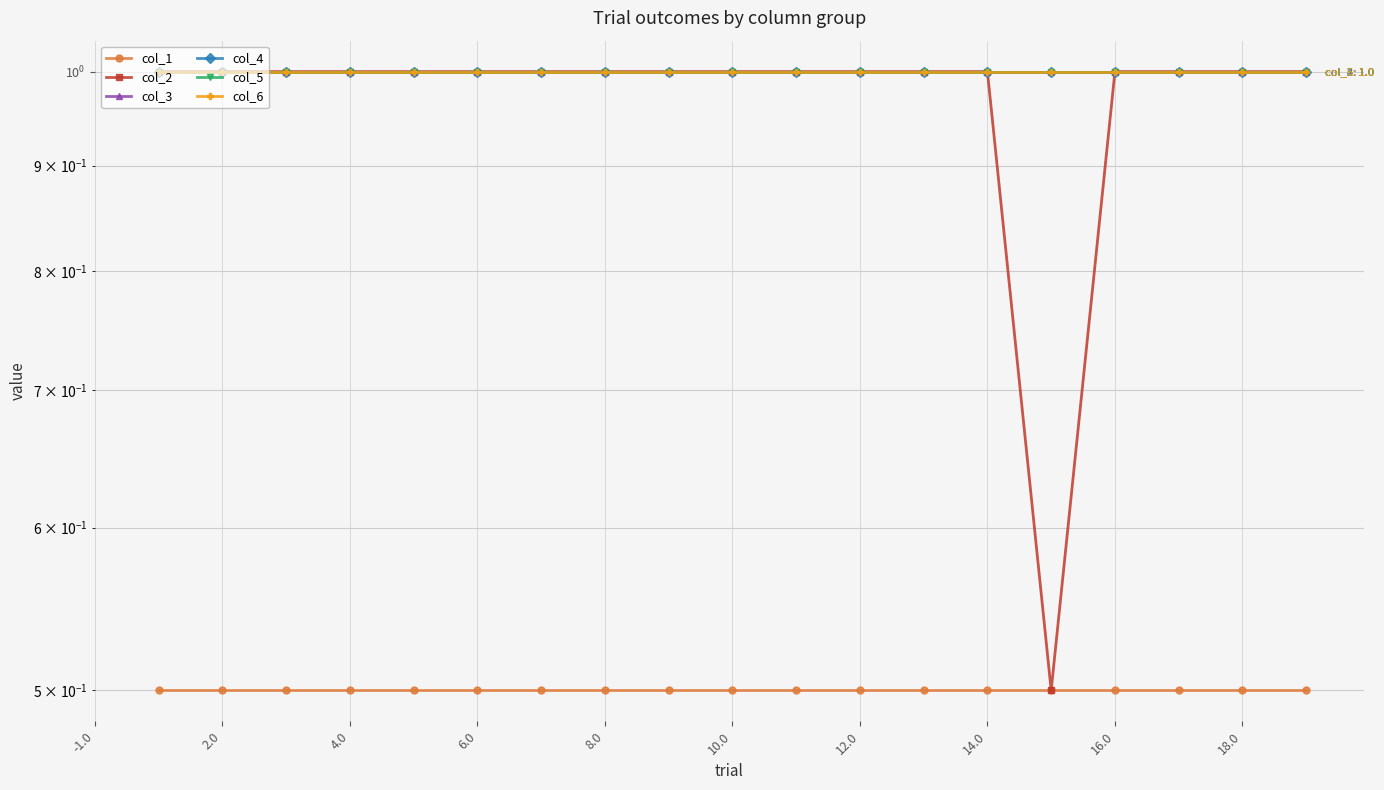

Which label corresponds to the largest value in the chart?

2.0